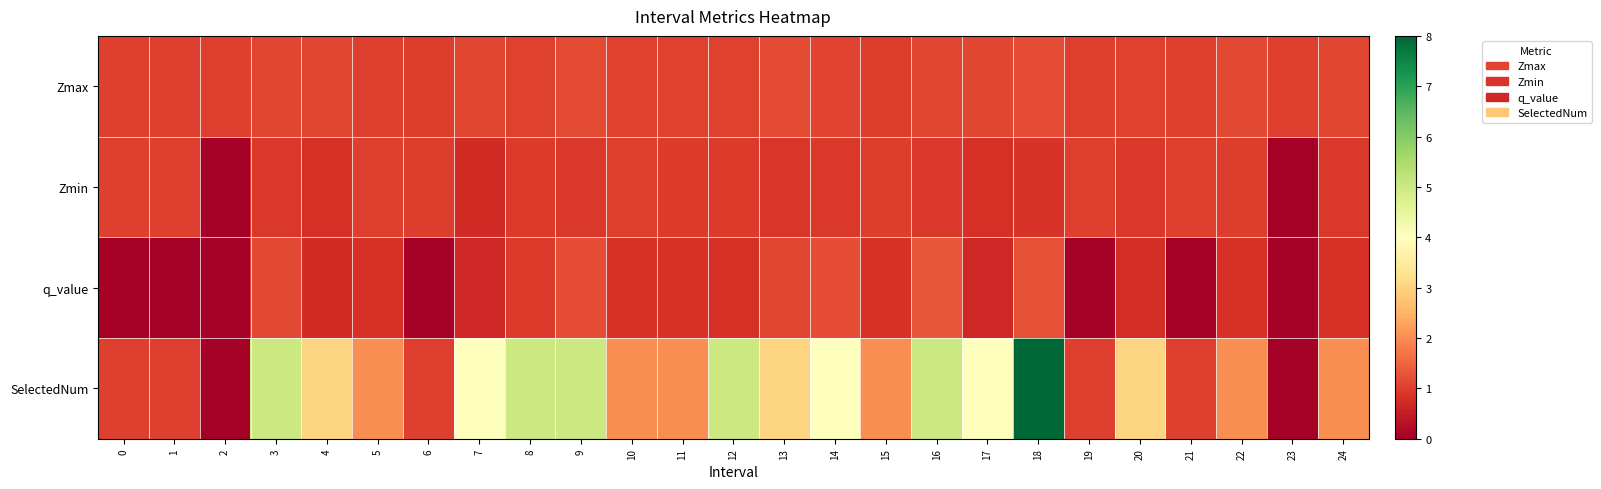

How many series are shown in this chart?

4